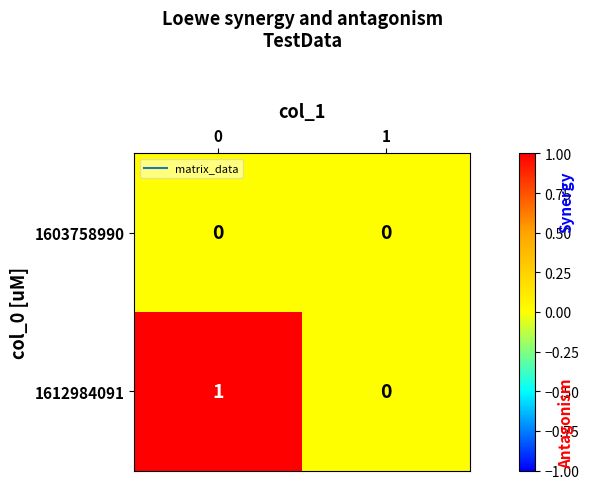

Between 0 and 1, which series saw the biggest shift?

1612984091